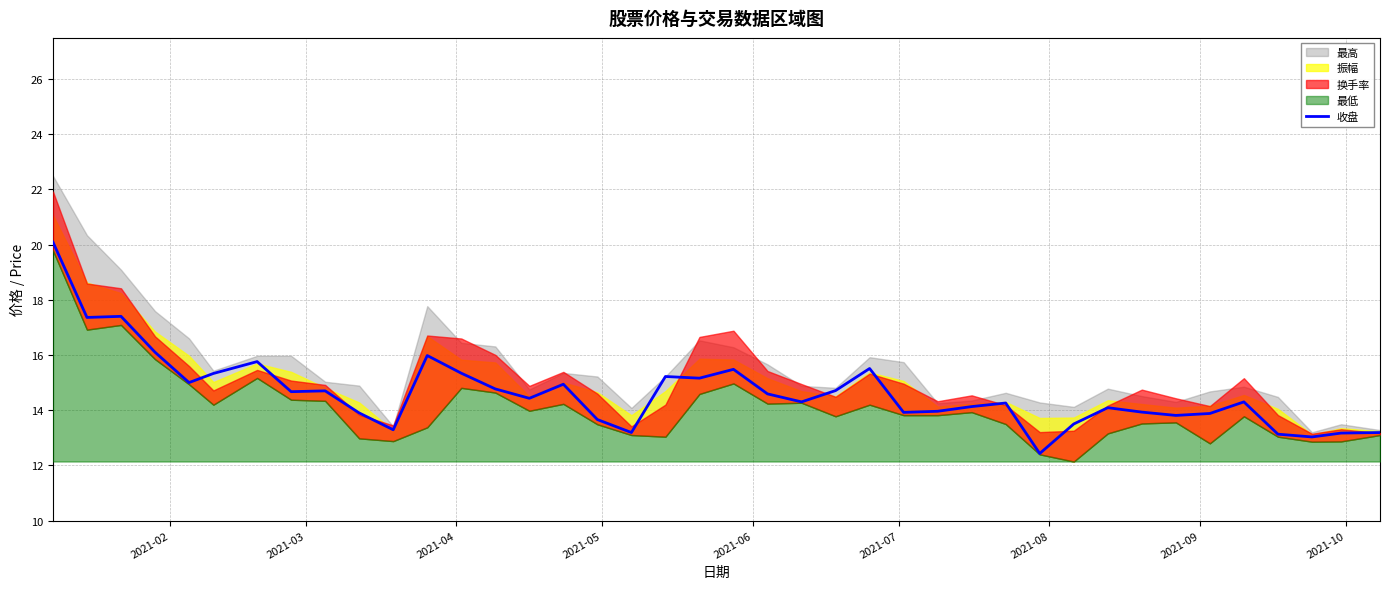

What is the sum of all values?

585.6